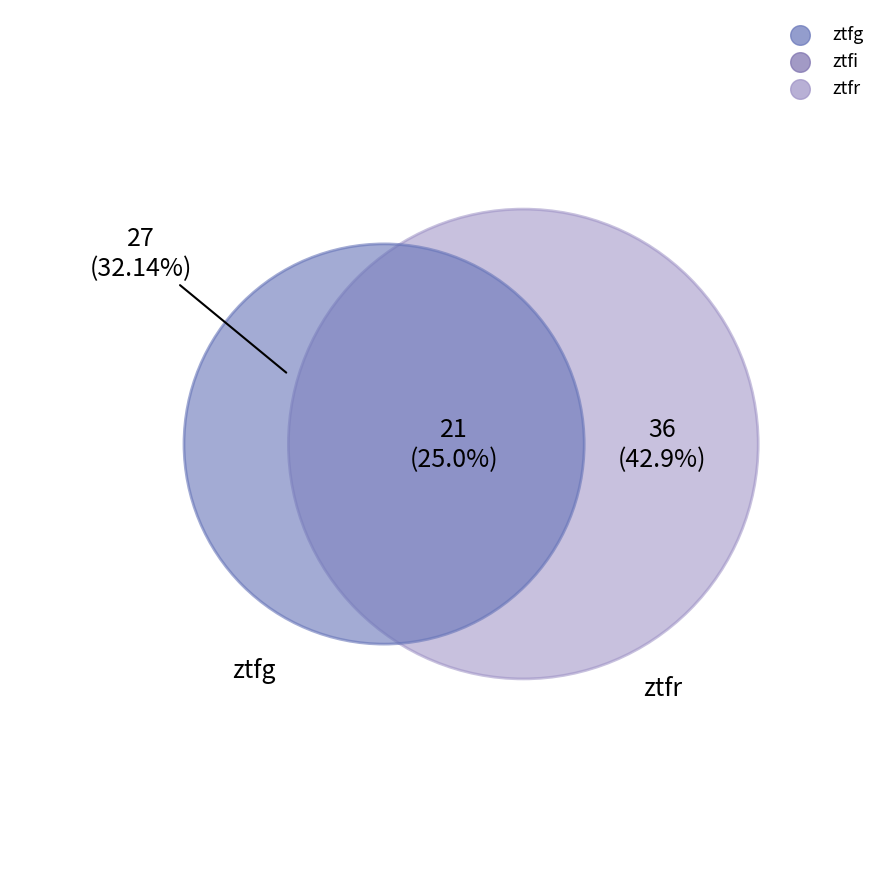

Is it true that ztfi is 15% of the pie?

False